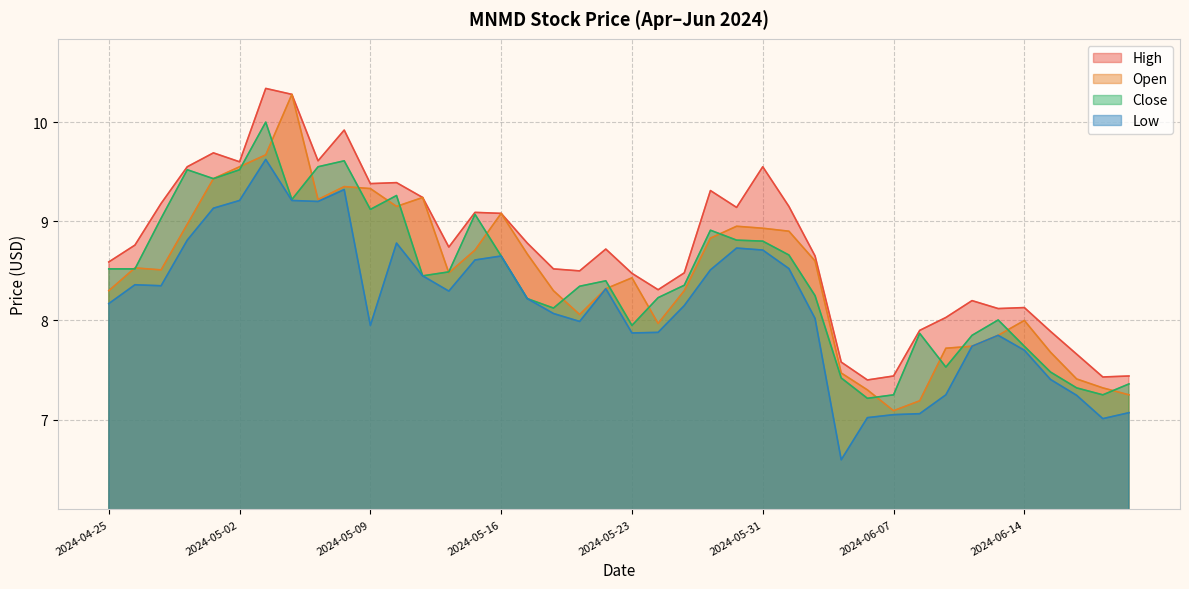

At which label does Close reach its minimum?

2024-06-06